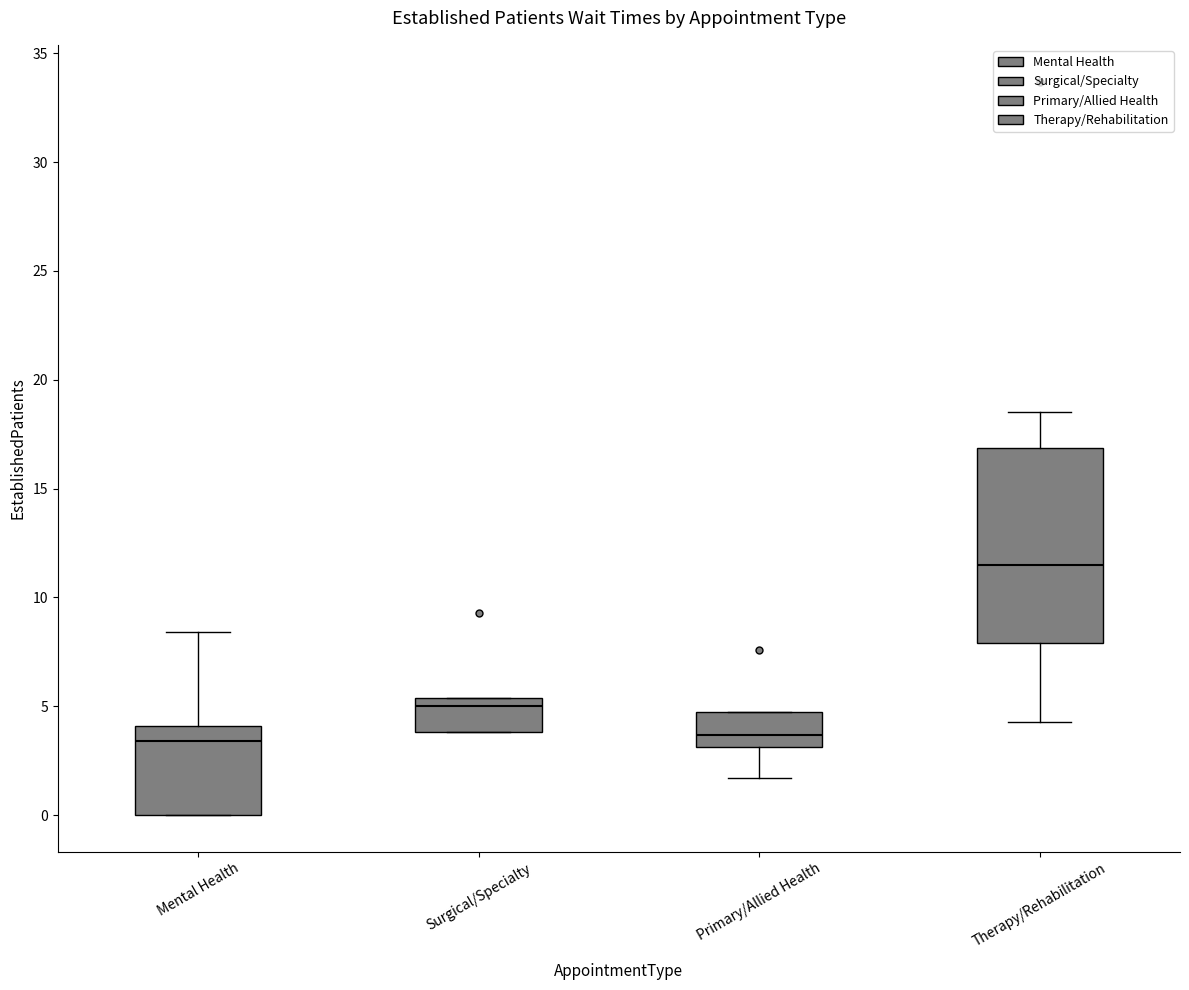

Which box has the highest median line?

Therapy/Rehabilitation